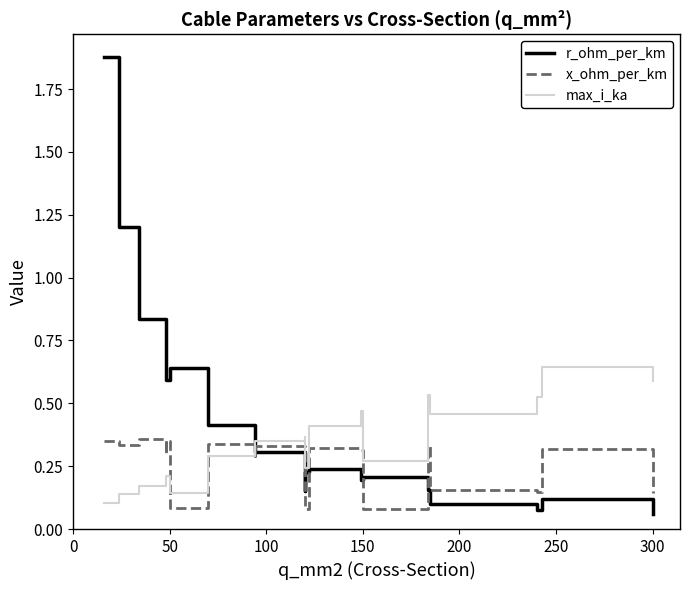

What is the minimum value for r_ohm_per_km?

0.1